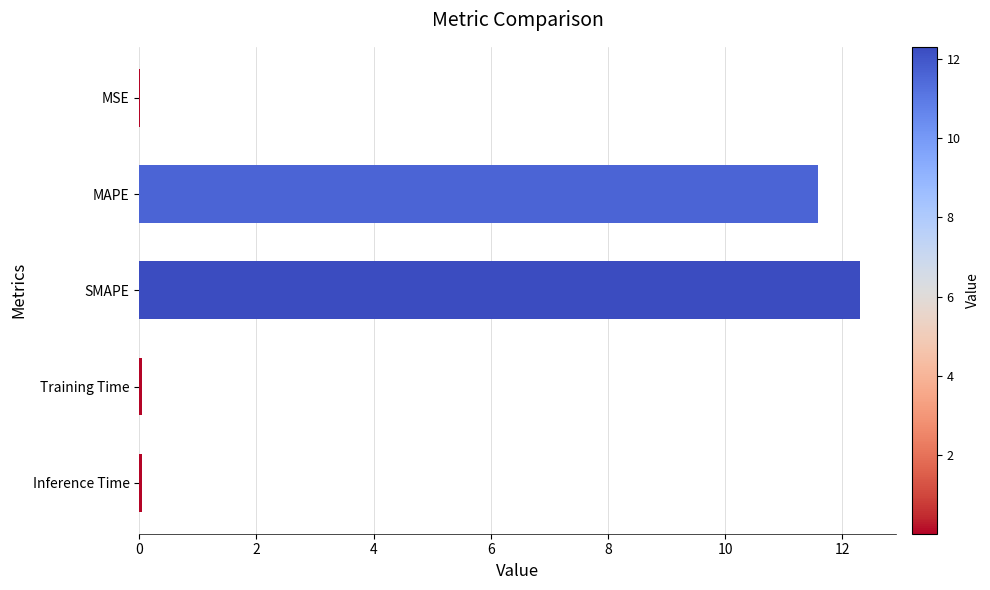

Are the bars grouped side by side (vs. stacked)?

No